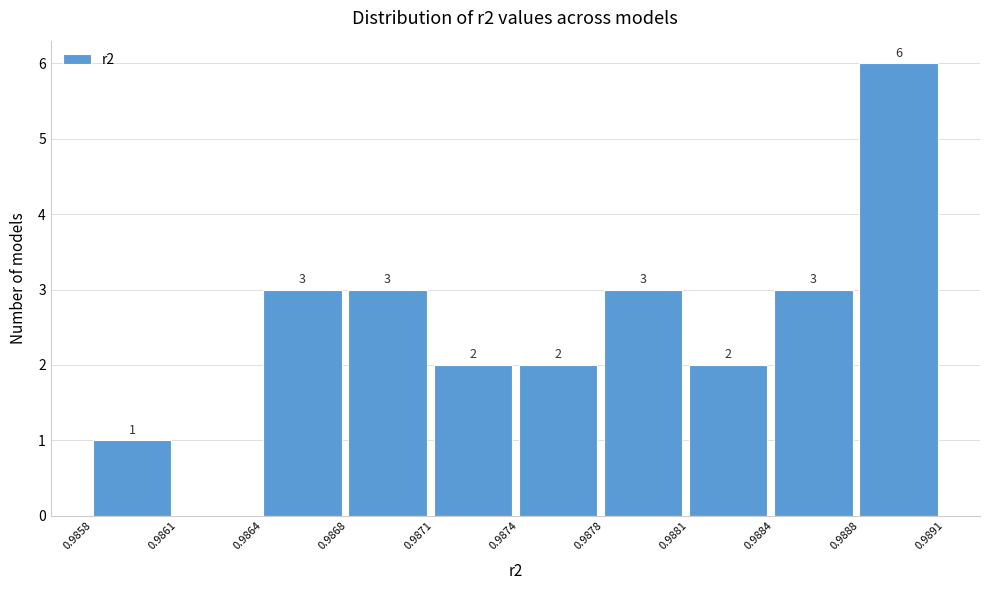

Reading left to right, what are all the values shown in this chart?

0.9858=1	0.9861=0	0.9864=3	0.9868=3	0.9871=2	0.9874=2	0.9878=3	0.9881=2	0.9884=3	0.9888=6